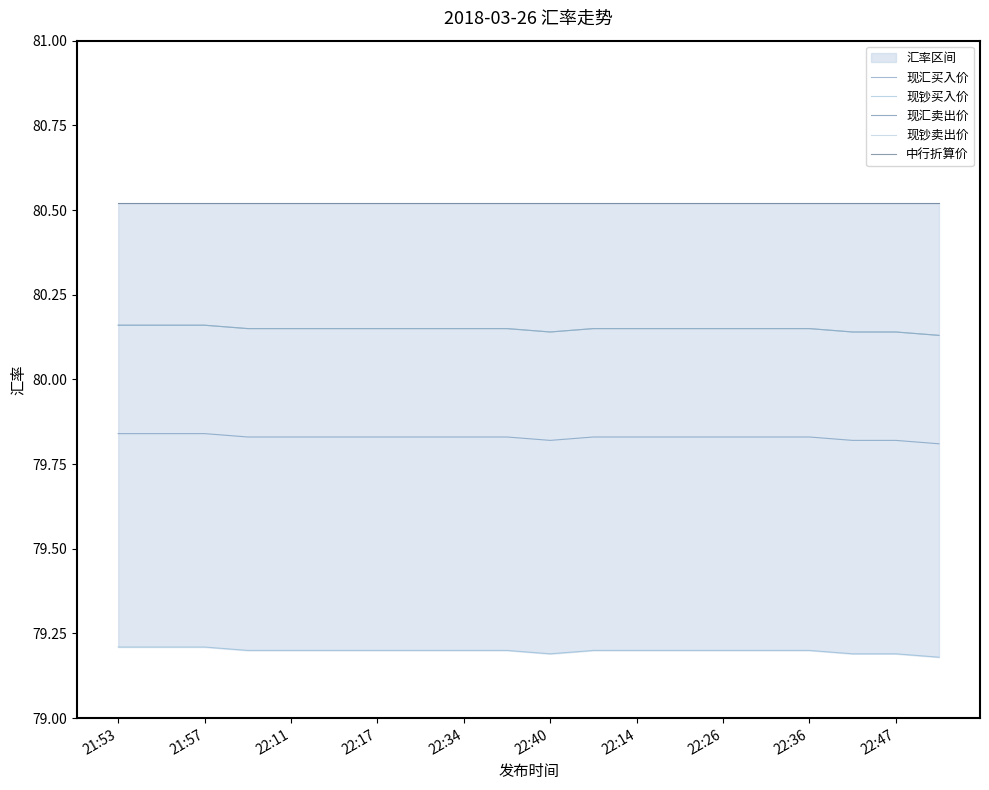

Which category has the highest value in the 现汇卖出价 series?

21:53